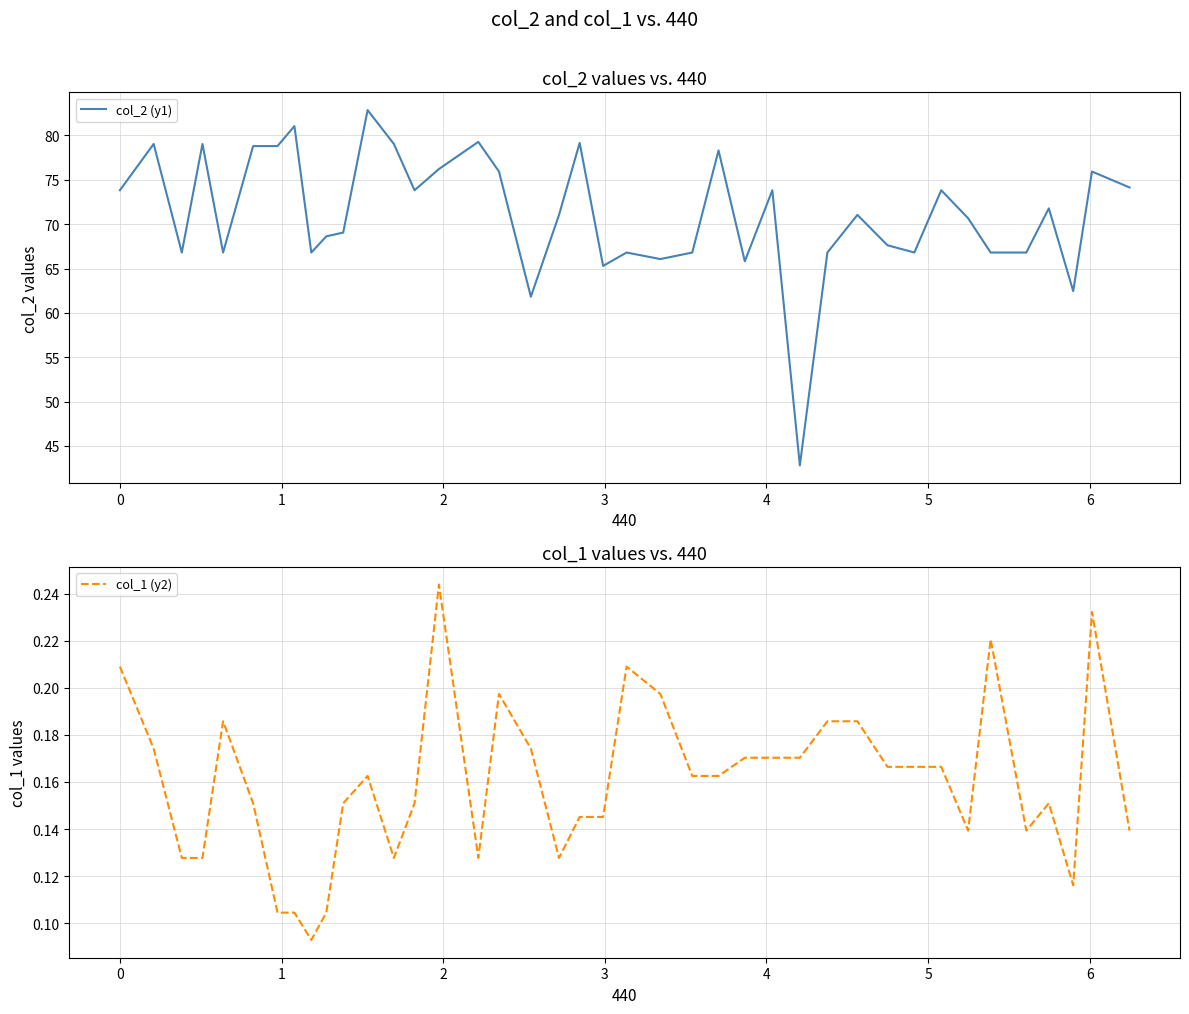

True or false: col_1 (y2) and col_2 (y1) intersect in this chart.

False